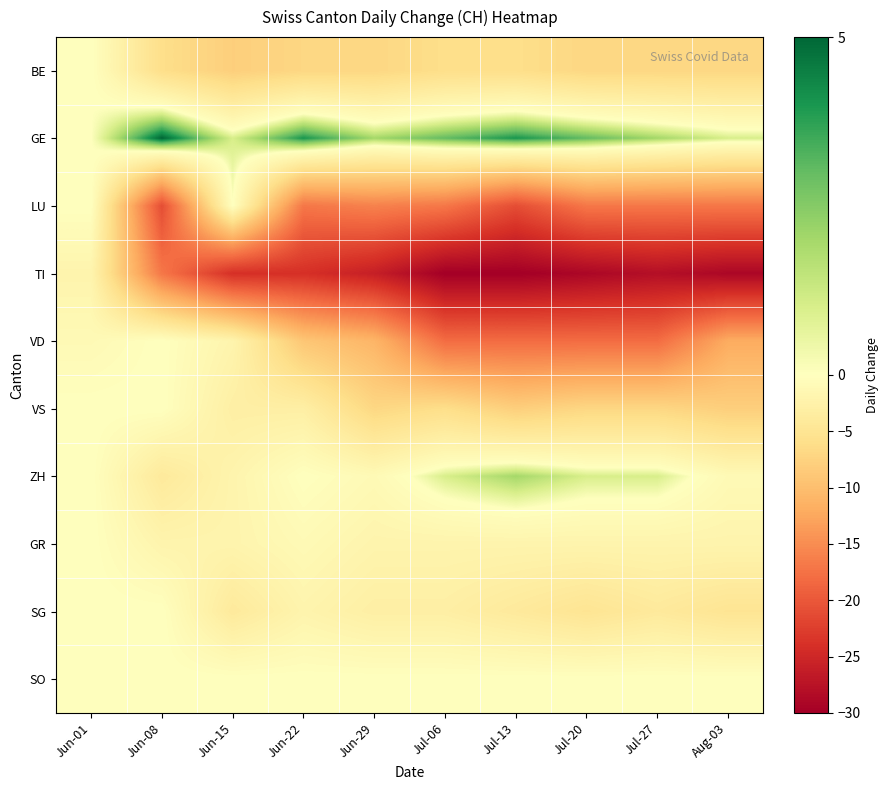

Reading right to left, list all the values displayed in this chart.

BE: Aug-03=-7	Jul-27=-7	Jul-20=-7	Jul-13=-6	Jul-06=-6	Jun-29=-7	Jun-22=-7	Jun-15=-8	Jun-08=-6	Jun-01=0
GE: Aug-03=1	Jul-27=2	Jul-20=3	Jul-13=4	Jul-06=3	Jun-29=2	Jun-22=4	Jun-15=1	Jun-08=5	Jun-01=0
LU: Aug-03=-17	Jul-27=-17	Jul-20=-17	Jul-13=-21	Jul-06=-17	Jun-29=-16	Jun-22=-17	Jun-15=0	Jun-08=-21	Jun-01=0
TI: Aug-03=-29	Jul-27=-28	Jul-20=-29	Jul-13=-30	Jul-06=-30	Jun-29=-26	Jun-22=-24	Jun-15=-24	Jun-08=-17	Jun-01=-2
VD: Aug-03=-12	Jul-27=-18	Jul-20=-18	Jul-13=-18	Jul-06=-18	Jun-29=-11	Jun-22=-9	Jun-15=-2	Jun-08=0	Jun-01=-1
VS: Aug-03=-8	Jul-27=-7	Jul-20=-7	Jul-13=-8	Jul-06=-6	Jun-29=-7	Jun-22=-3	Jun-15=-3	Jun-08=0	Jun-01=0
ZH: Aug-03=-1	Jul-27=1	Jul-20=1	Jul-13=2	Jul-06=1	Jun-29=-1	Jun-22=0	Jun-15=-2	Jun-08=-4	Jun-01=0
GR: Aug-03=-2	Jul-27=-2	Jul-20=-2	Jul-13=-2	Jul-06=-2	Jun-29=-2	Jun-22=-1	Jun-15=-2	Jun-08=-2	Jun-01=0
SG: Aug-03=-5	Jul-27=-4	Jul-20=-5	Jul-13=-4	Jul-06=-3	Jun-29=-3	Jun-22=-2	Jun-15=-4	Jun-08=0	Jun-01=0
SO: Aug-03=0	Jul-27=0	Jul-20=0	Jul-13=0	Jul-06=0	Jun-29=0	Jun-22=0	Jun-15=0	Jun-08=0	Jun-01=0